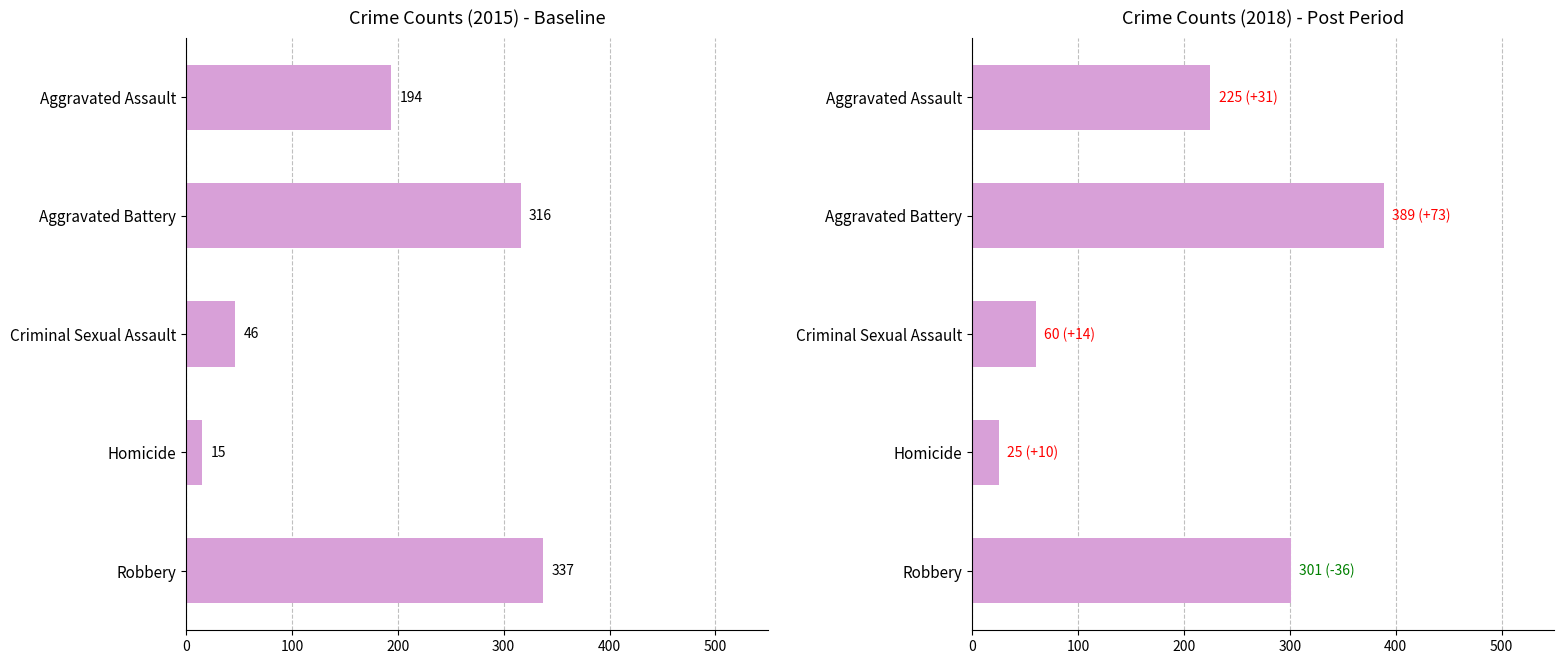

At which category is the sum across all series the highest?

Aggravated Battery